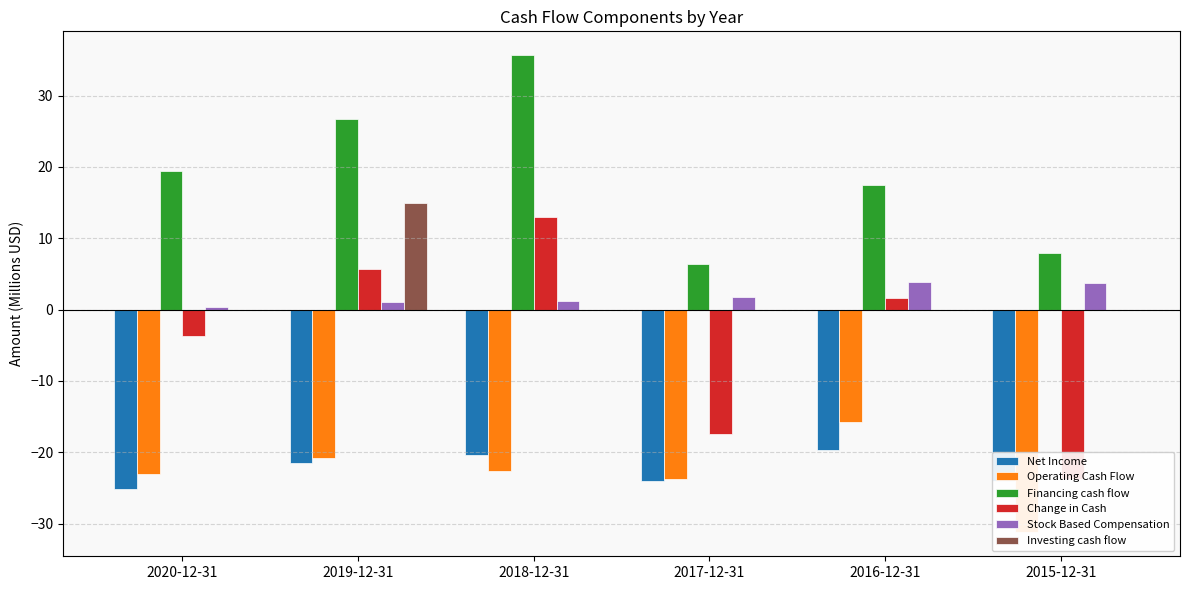

How many bars are there in each group?

6